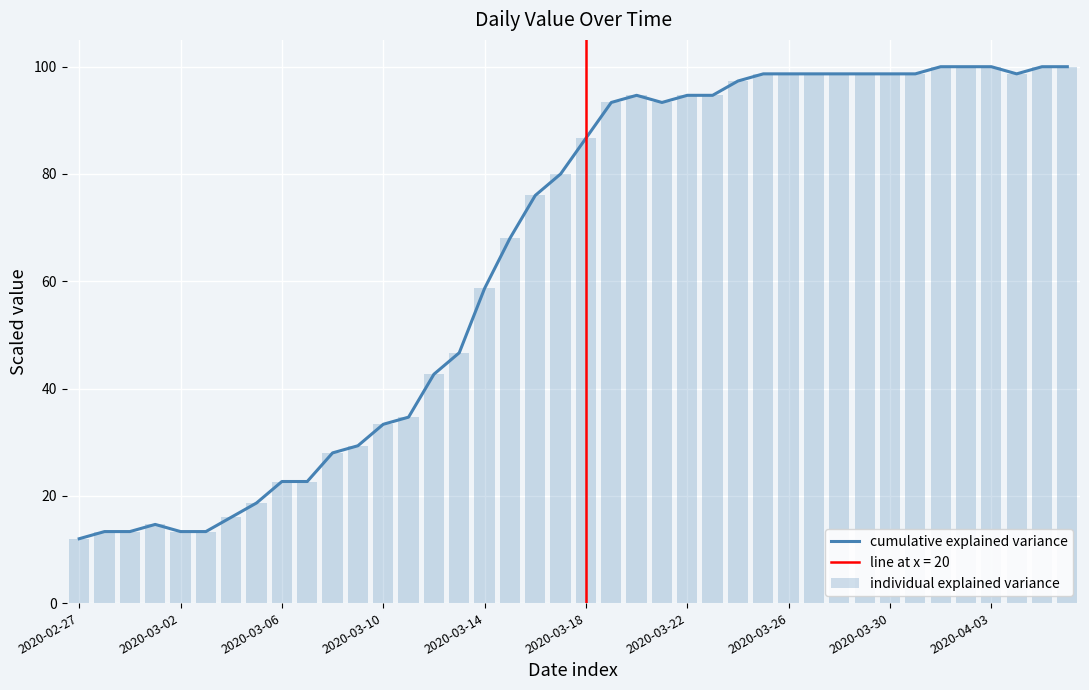

What is the difference between the second highest and minimum values in the individual explained variance series?

88.0